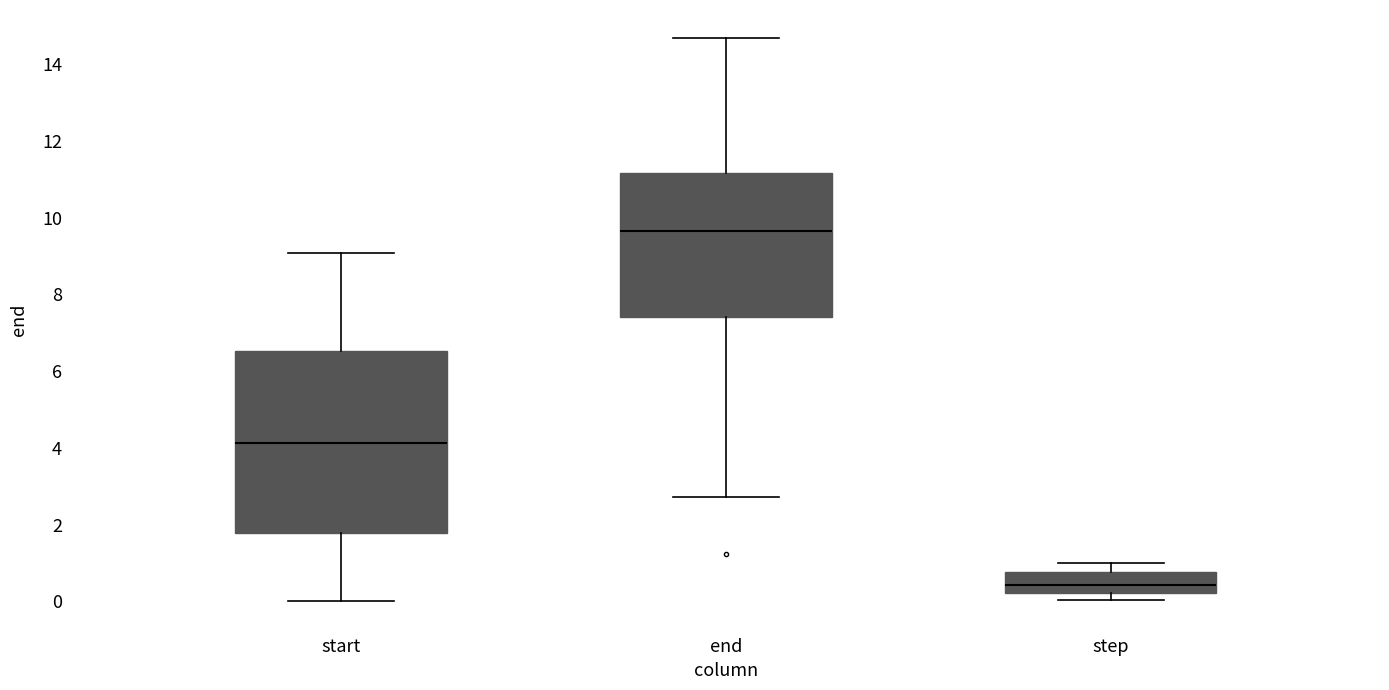

Reading left to right, transcribe this box plot: for each box, give where its median line is, the range the box spans, and where its two whiskers end, as read against the y-axis. The values are not printed on the chart, so give them approximately, as read against the axis.

start: median 4.2, box 1.8 to 6.6, whiskers 0.0 to 9.0
end: median 9.6, box 7.4 to 11.2, whiskers 2.8 to 14.6
step: median 0.4, box 0.2 to 0.8, whiskers 0.0 to 1.0